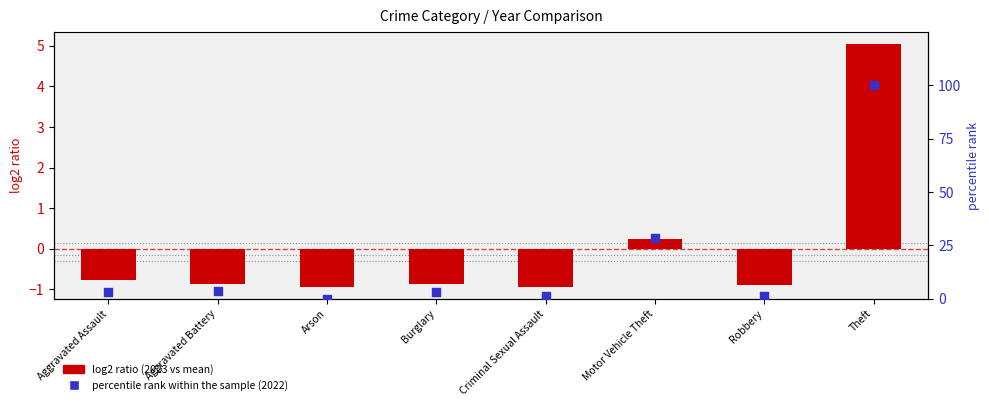

Which series has the largest Y range (max minus min)?

percentile rank within sample (2022)